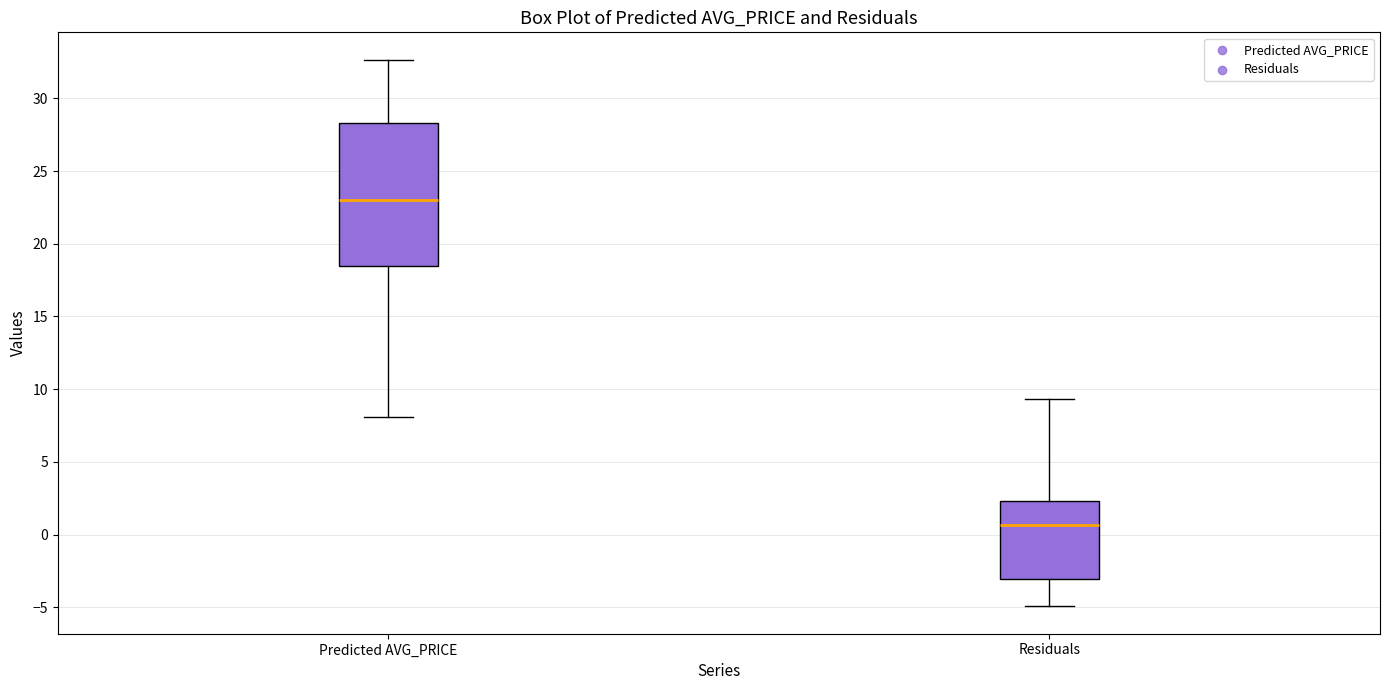

Reading left to right, read every box against the y-axis: the position of its median line, the range the box covers, and the ends of its whiskers. The values are not printed on the chart, so give them approximately, as read against the axis.

Predicted AVG_PRICE: median 23.0, box 18.5 to 28.5, whiskers 8.0 to 32.5
Residuals: median 0.5, box -3.0 to 2.5, whiskers -5.0 to 9.5